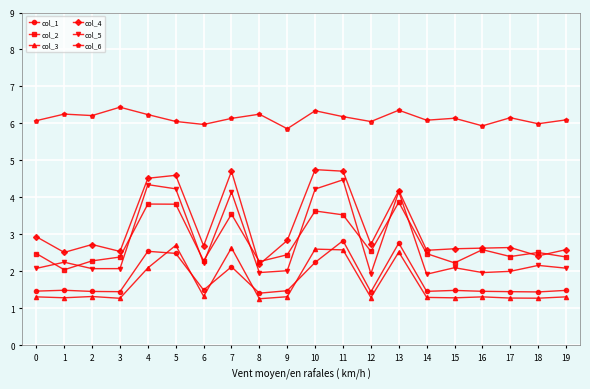

Does the chart display data point markers on the line(s)?

Yes